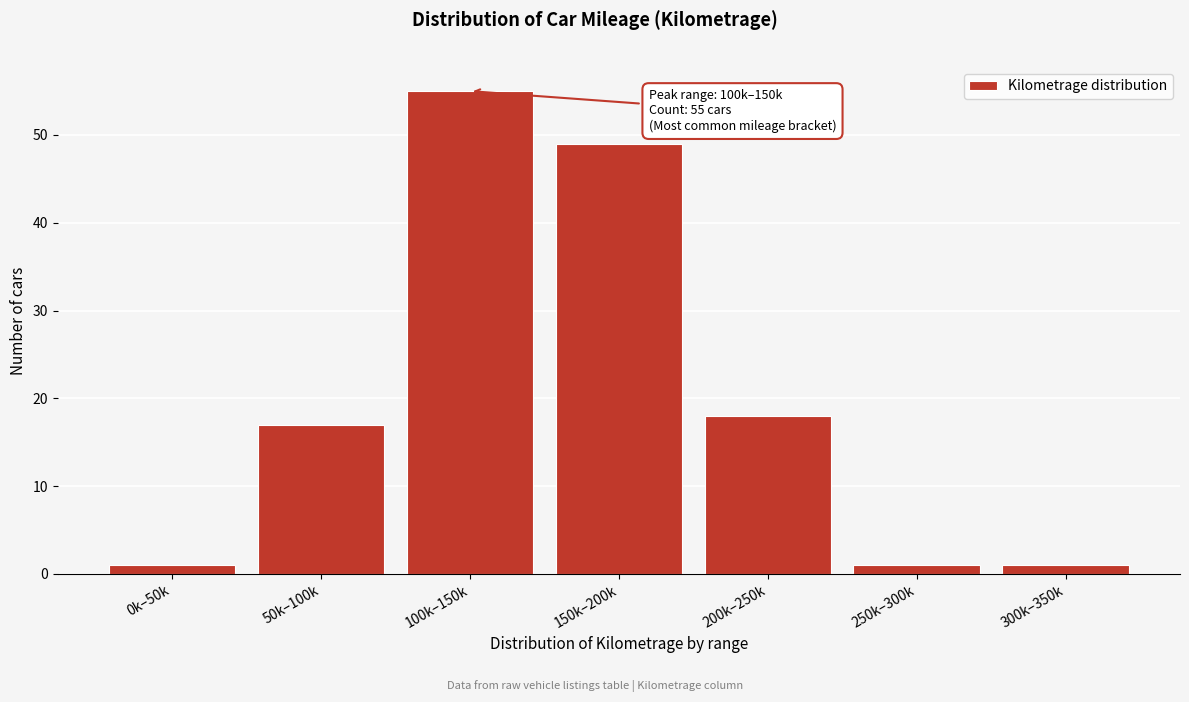

Reading left to right, extract all data points from this chart.

0k–50k=1	50k–100k=17	100k–150k=55	150k–200k=49	200k–250k=18	250k–300k=1	300k–350k=1